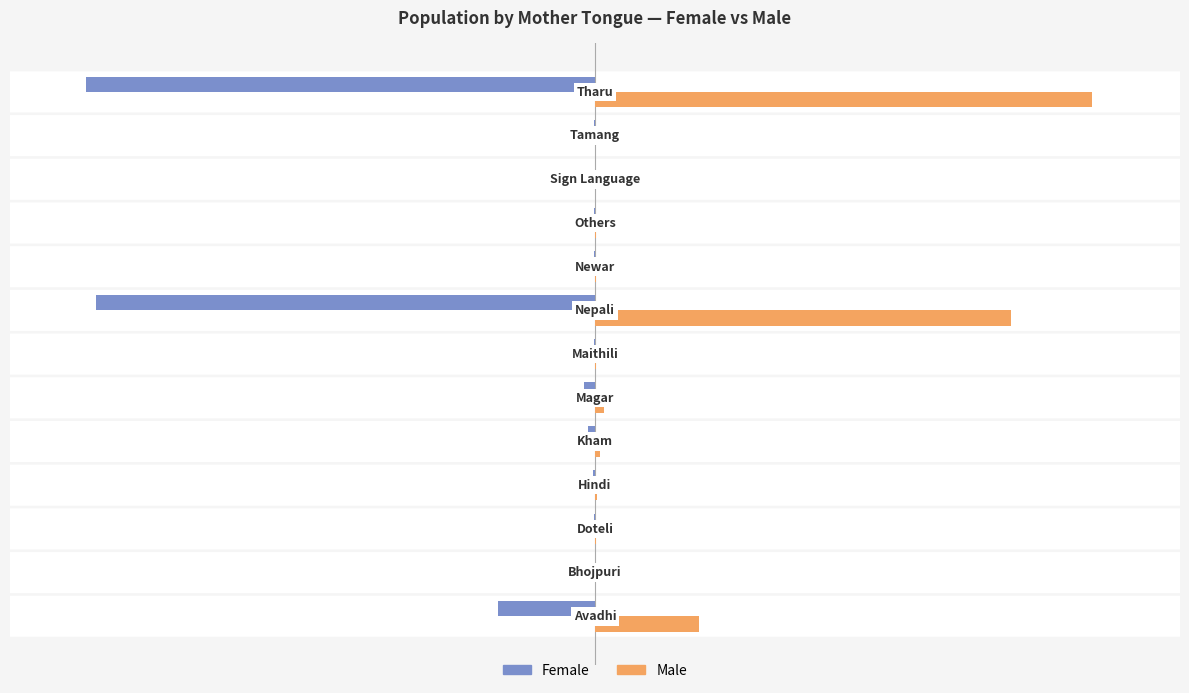

What is the sum of all Male values?

17966